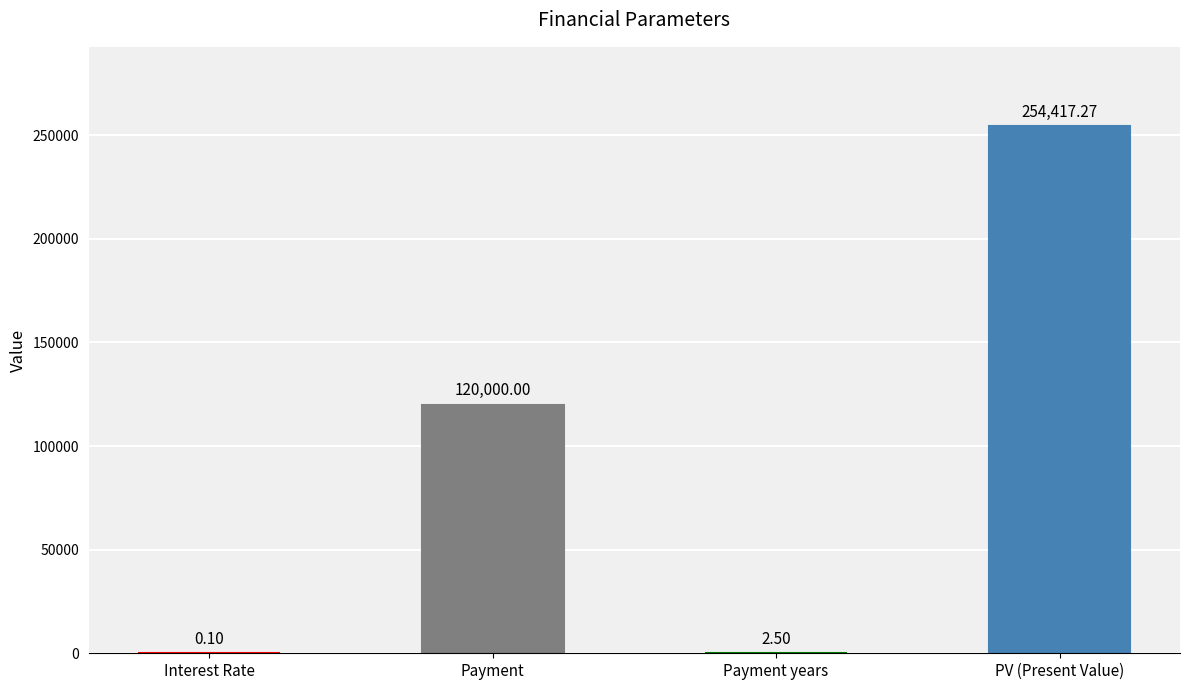

Which category has the highest value across all series?

PV (Present Value)